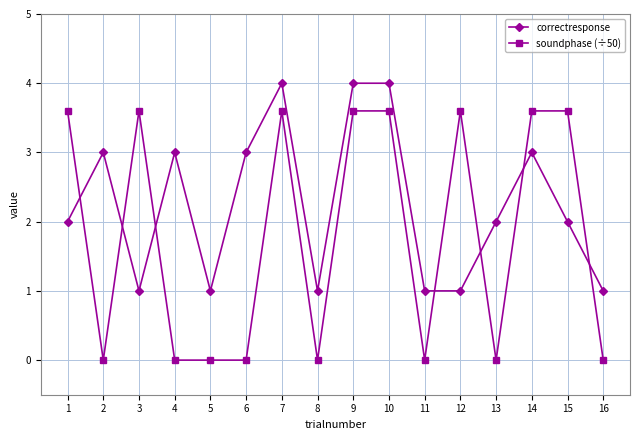

List the series in order of their overall mean, lowest first.

soundphase (÷50), correctresponse